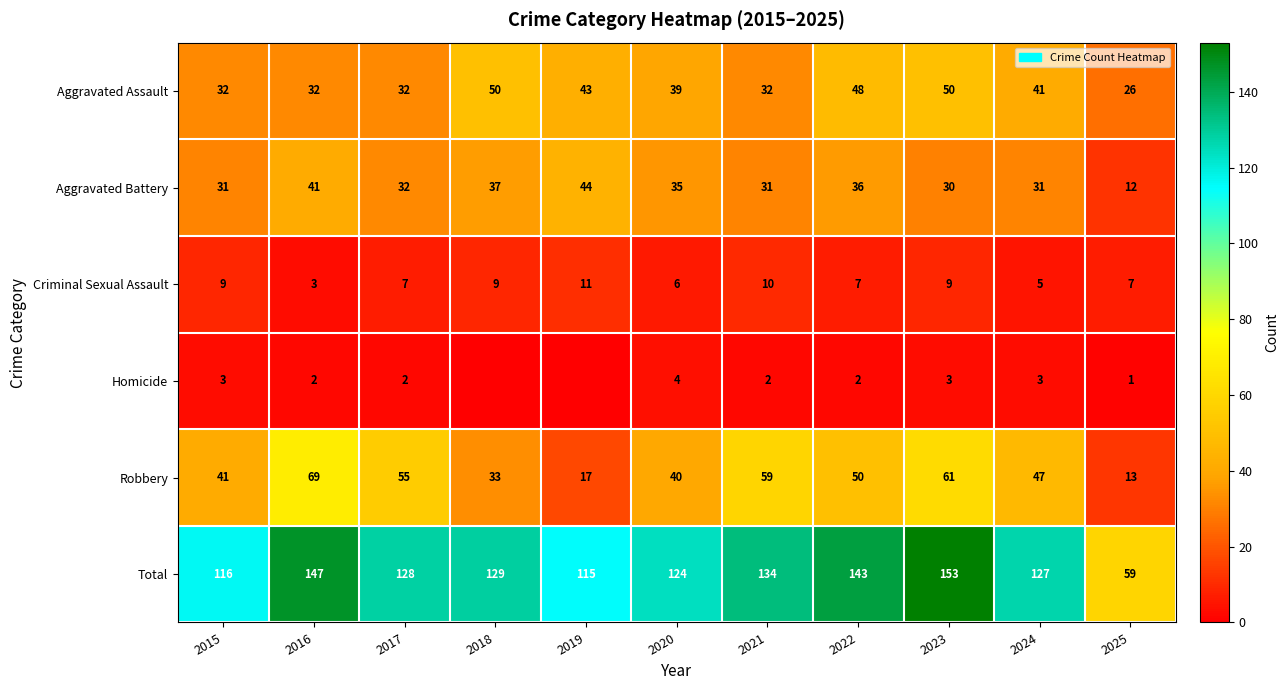

How many values in the Total series are below 128?

5